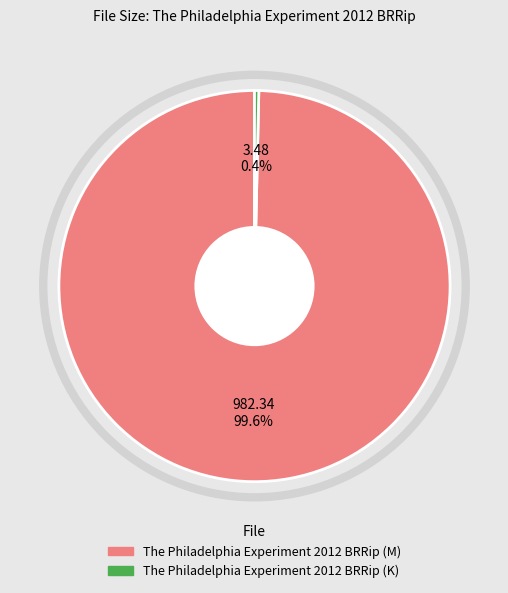

Is the sum of The Philadelphia Experiment 2012 BRRip (K) and The Philadelphia Experiment 2012 BRRip (M) greater than half?

Yes